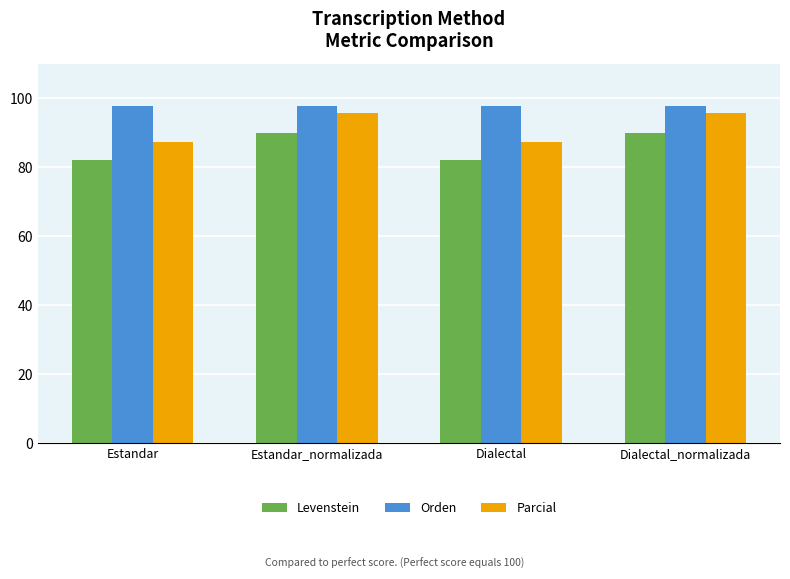

What is the lowest value of the Levenstein series?

82.1